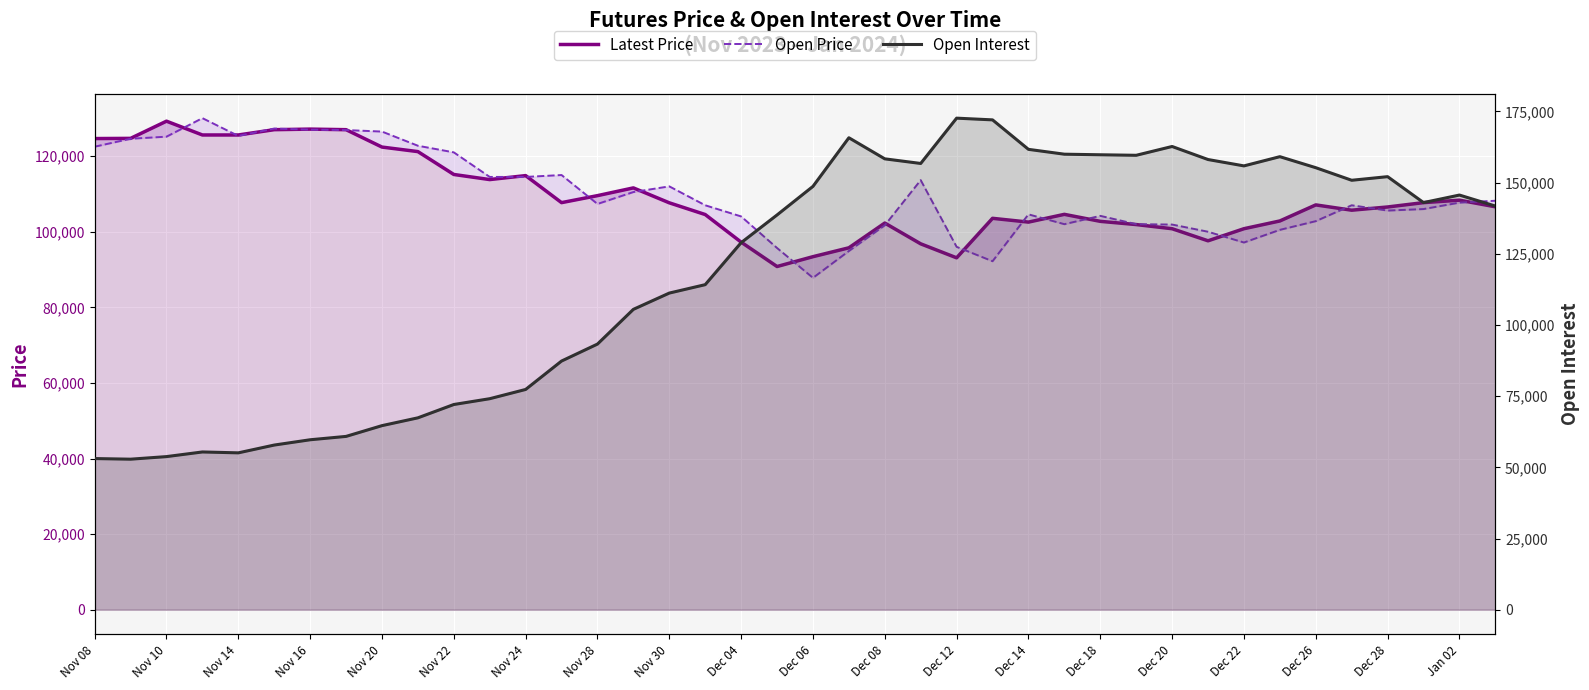

The value of Open Interest at 31 is 158076. True or false?

True